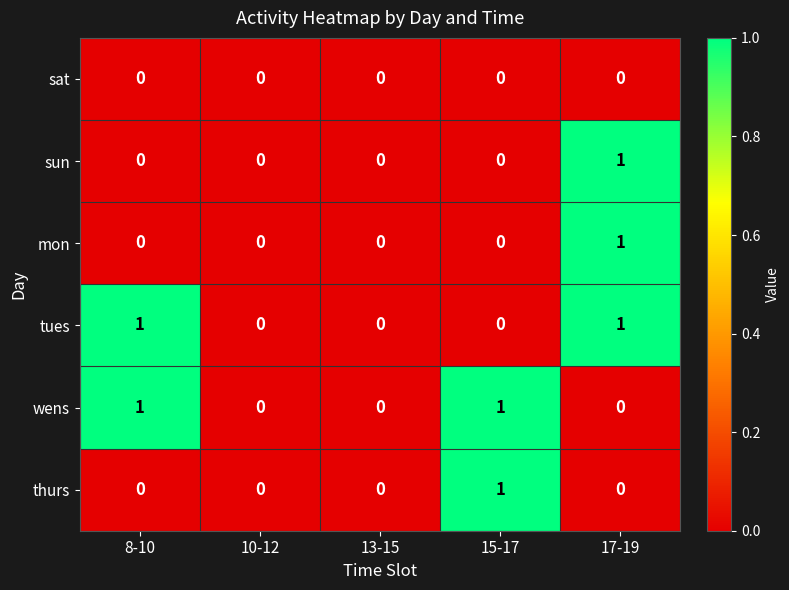

How many wens values are between 0 and 1?

5